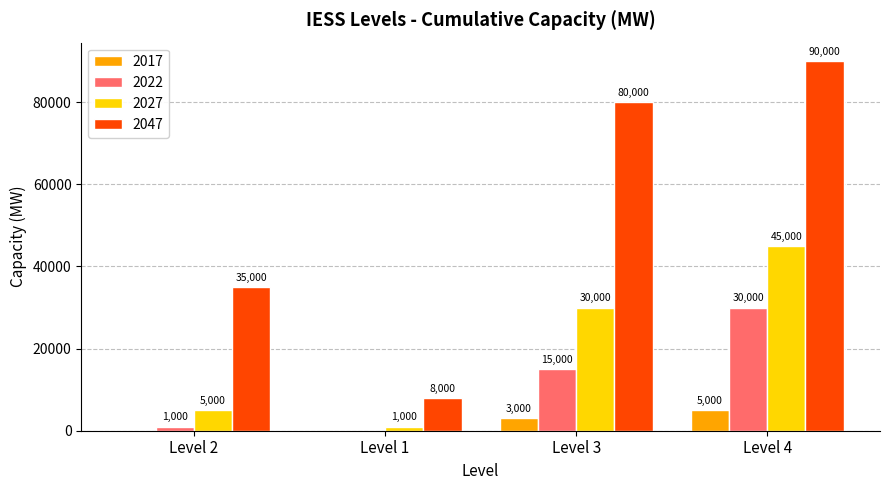

The value of 2022 at Level 3 is 15000. True or false?

True